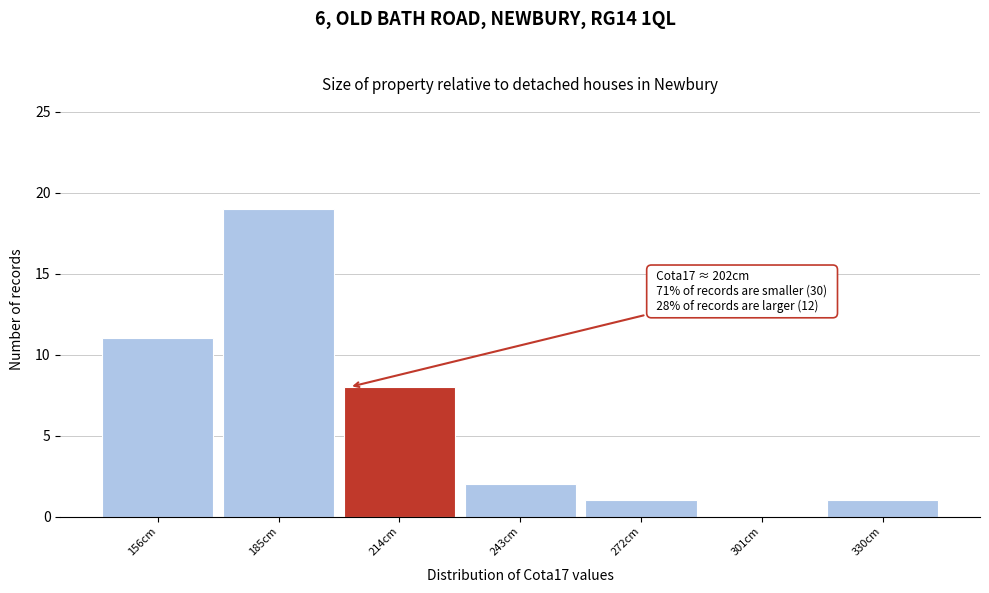

Which range on the x-axis has the tallest bar?

170.5 to 199.5